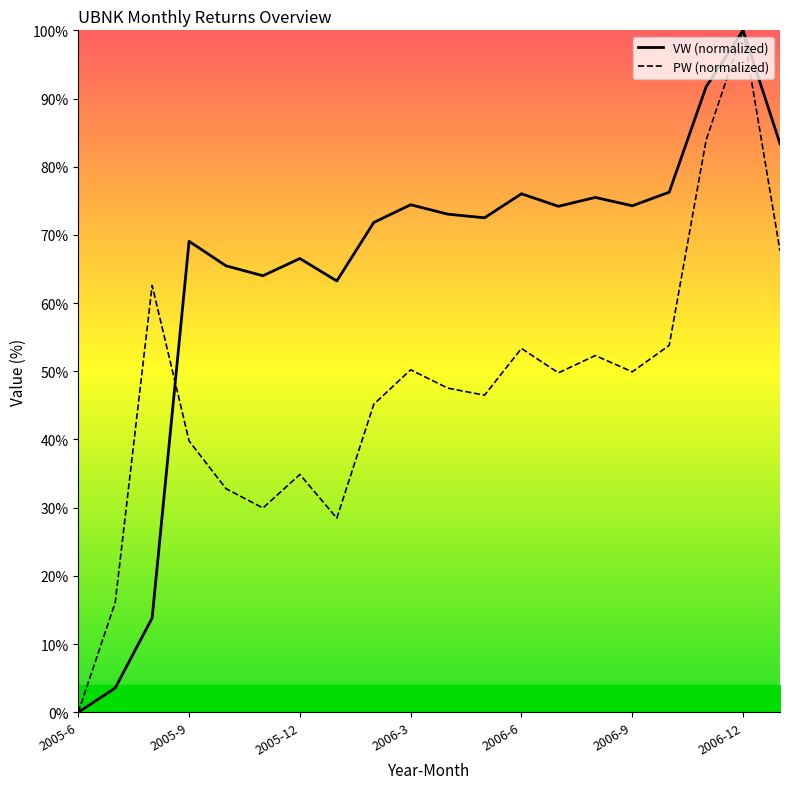

Is it true that PW (normalized) equals 80.4 at 2006-9?

False